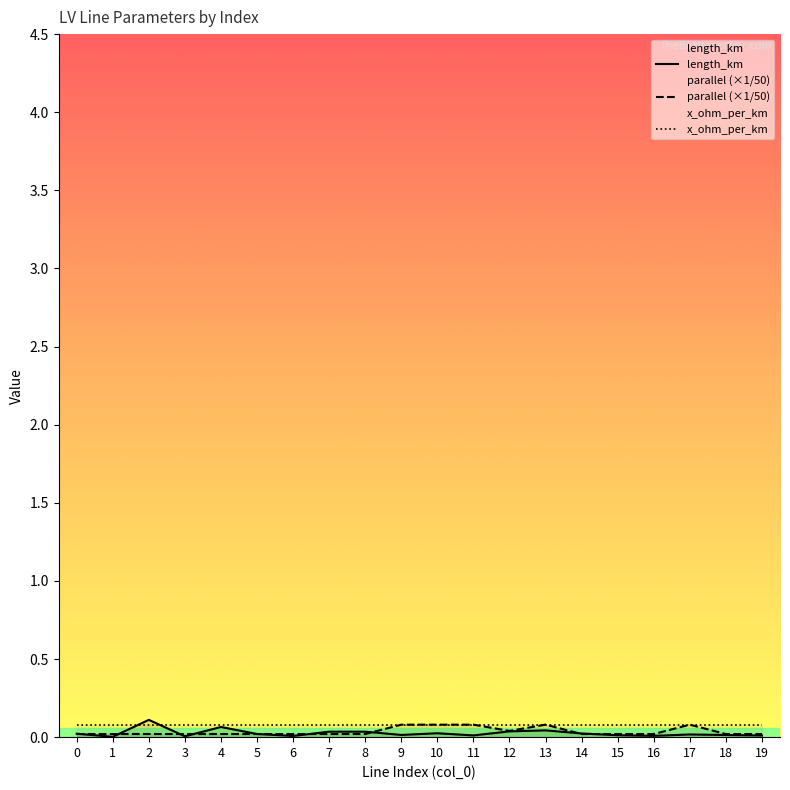

Where is the first local maximum for parallel (×1/50)?

13